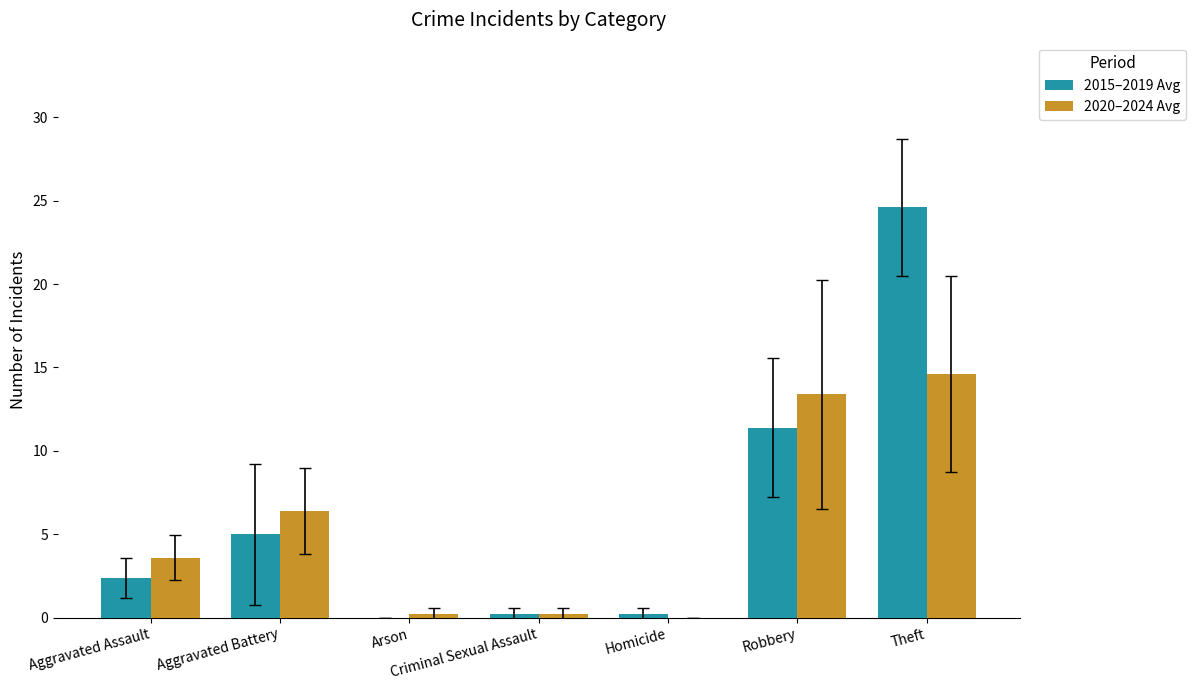

At which category is the sum across all series the highest?

Theft